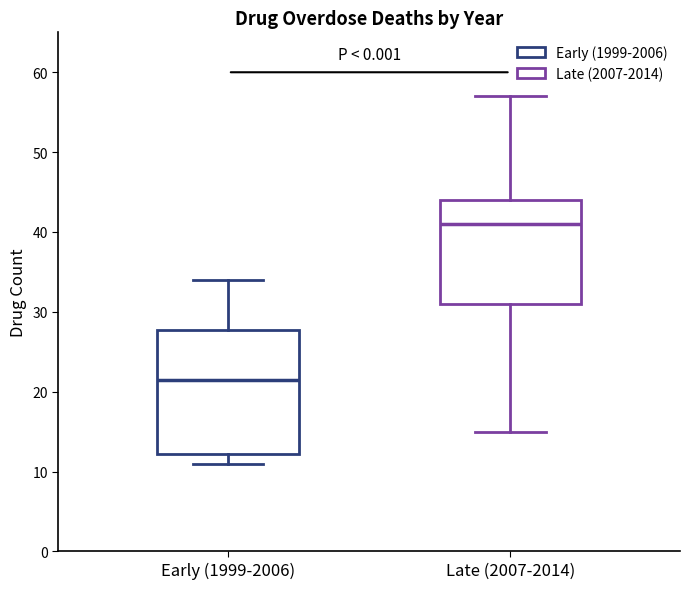

Which box's median line is the lowest?

Early (1999-2006)